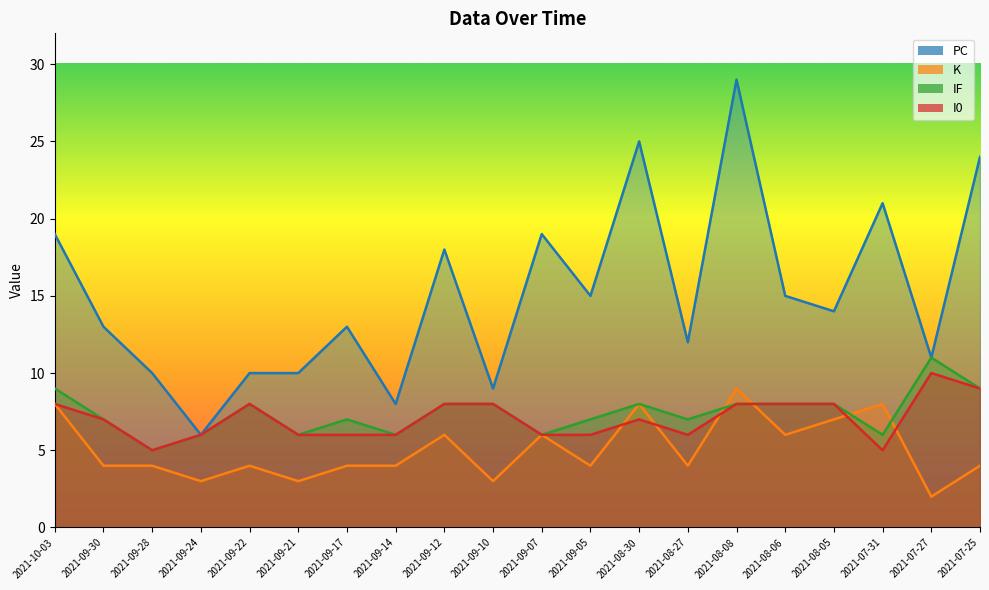

Reading left to right, list all the values displayed in this chart.

PC: 2021-10-03=19	2021-09-30=13	2021-09-28=10	2021-09-24=6	2021-09-22=10	2021-09-21=10	2021-09-17=13	2021-09-14=8	2021-09-12=18	2021-09-10=9	2021-09-07=19	2021-09-05=15	2021-08-30=25	2021-08-27=12	2021-08-08=29	2021-08-06=15	2021-08-05=14	2021-07-31=21	2021-07-27=11	2021-07-25=24
K: 2021-10-03=8	2021-09-30=4	2021-09-28=4	2021-09-24=3	2021-09-22=4	2021-09-21=3	2021-09-17=4	2021-09-14=4	2021-09-12=6	2021-09-10=3	2021-09-07=6	2021-09-05=4	2021-08-30=8	2021-08-27=4	2021-08-08=9	2021-08-06=6	2021-08-05=7	2021-07-31=8	2021-07-27=2	2021-07-25=4
IF: 2021-10-03=9	2021-09-30=7	2021-09-28=5	2021-09-24=6	2021-09-22=8	2021-09-21=6	2021-09-17=7	2021-09-14=6	2021-09-12=8	2021-09-10=8	2021-09-07=6	2021-09-05=7	2021-08-30=8	2021-08-27=7	2021-08-08=8	2021-08-06=8	2021-08-05=8	2021-07-31=6	2021-07-27=11	2021-07-25=9
I0: 2021-10-03=8	2021-09-30=7	2021-09-28=5	2021-09-24=6	2021-09-22=8	2021-09-21=6	2021-09-17=6	2021-09-14=6	2021-09-12=8	2021-09-10=8	2021-09-07=6	2021-09-05=6	2021-08-30=7	2021-08-27=6	2021-08-08=8	2021-08-06=8	2021-08-05=8	2021-07-31=5	2021-07-27=10	2021-07-25=9